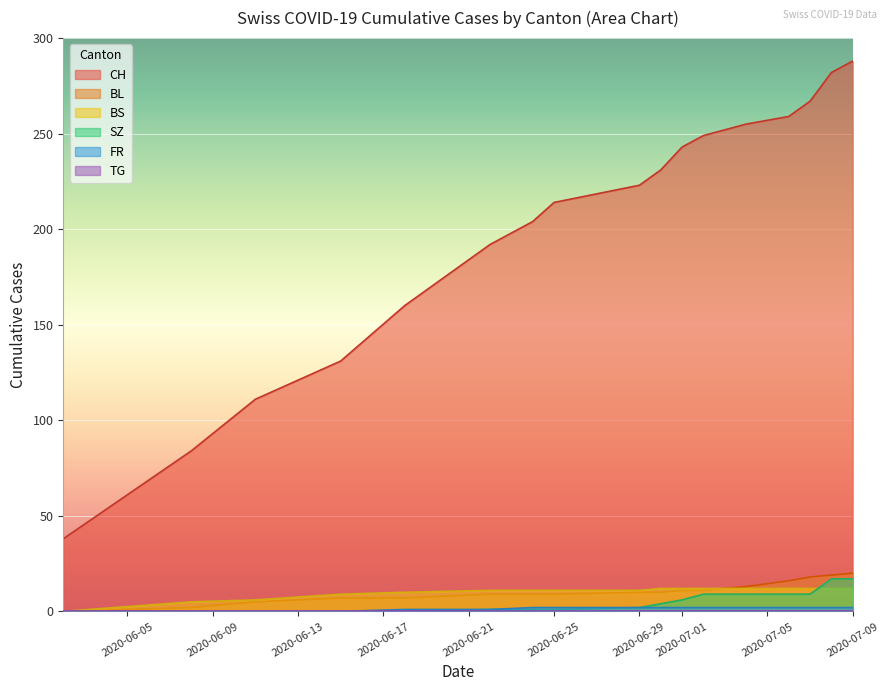

Count the FR values in the range 1 to 2.

13